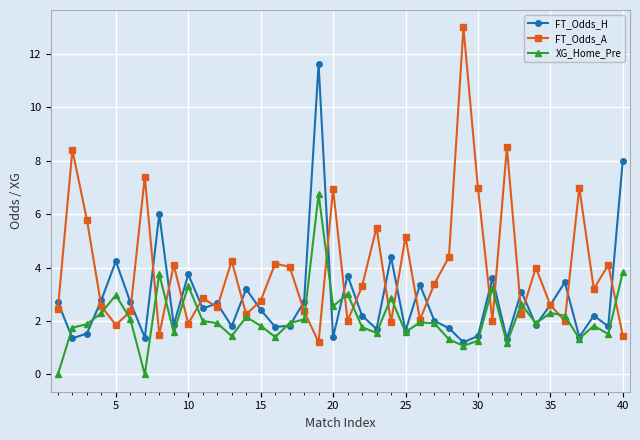

What is the value of the FT_Odds_H point at the 24th from the left?

4.4